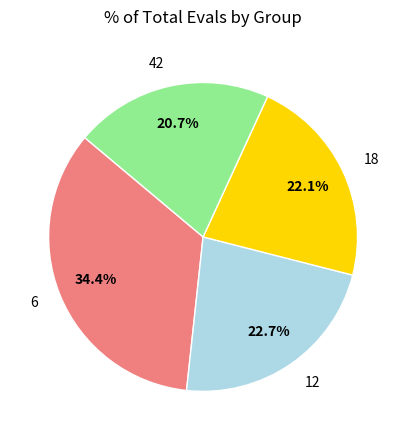

How many segments does this pie chart have?

4